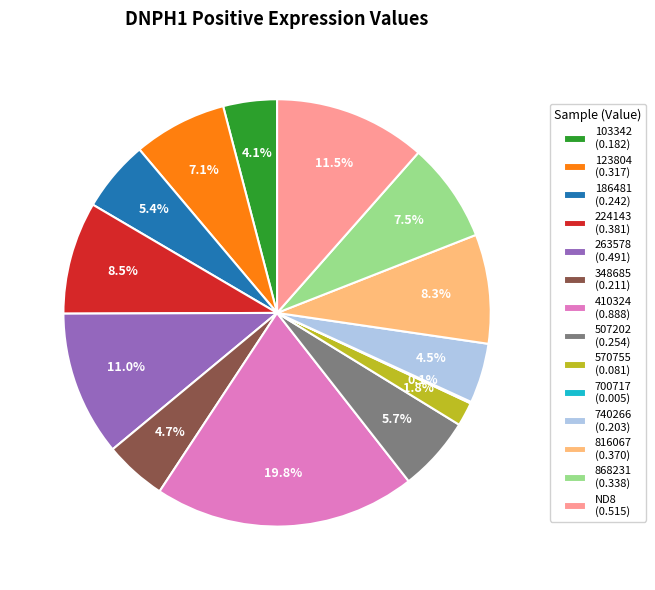

Which has a higher value, 740266 (0.203) or 224143 (0.381)?

224143 (0.381)